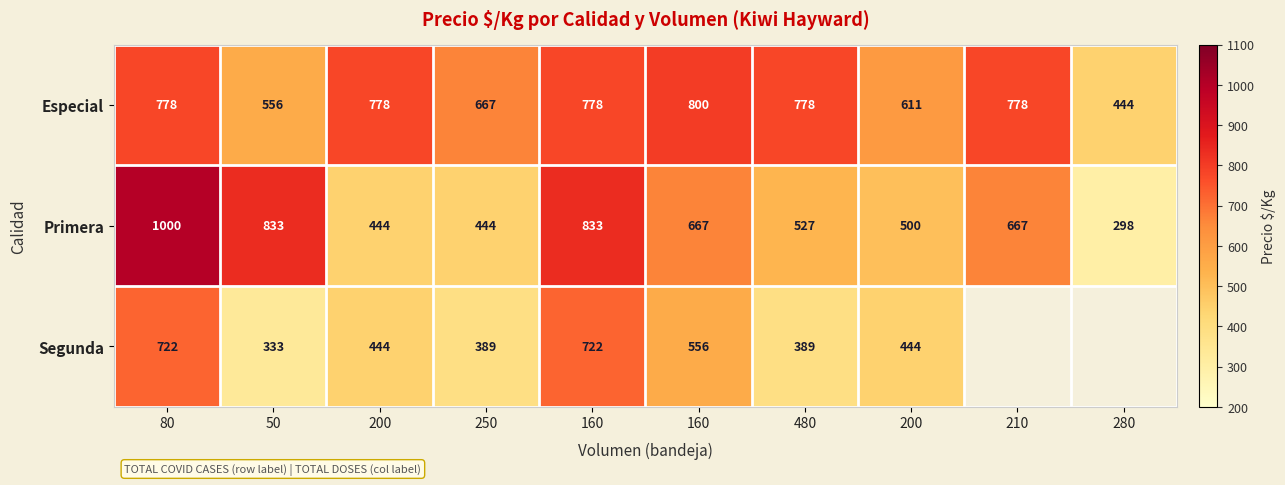

What is the total value across all series at 160?

2333.0